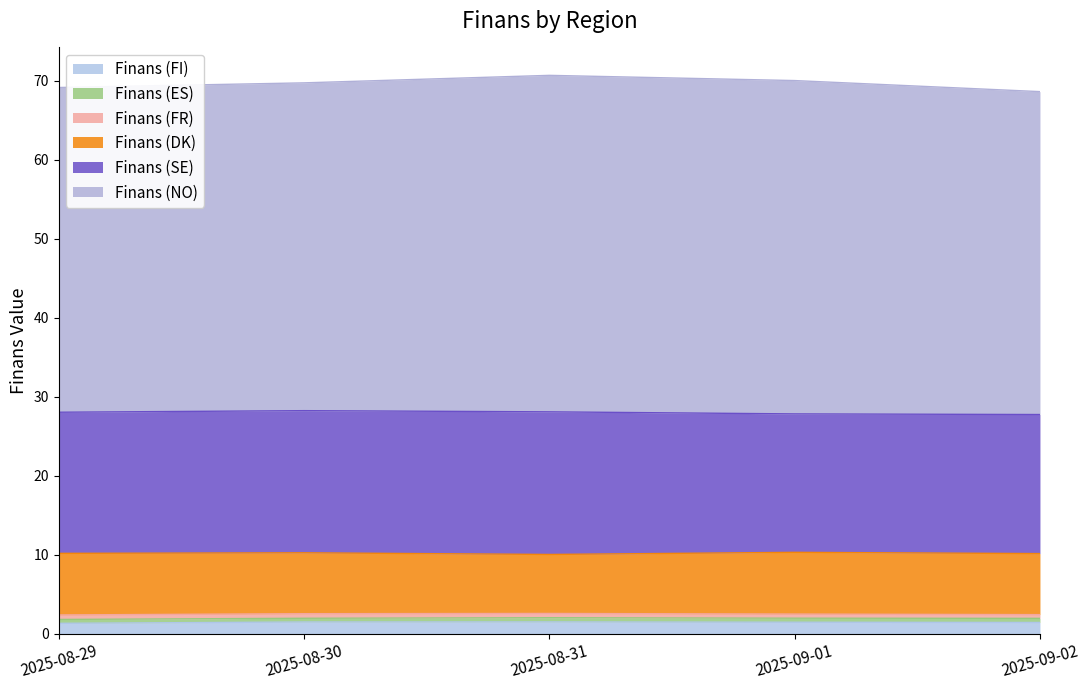

Where does the Finans (NO) series first go above 41?

2025-08-29